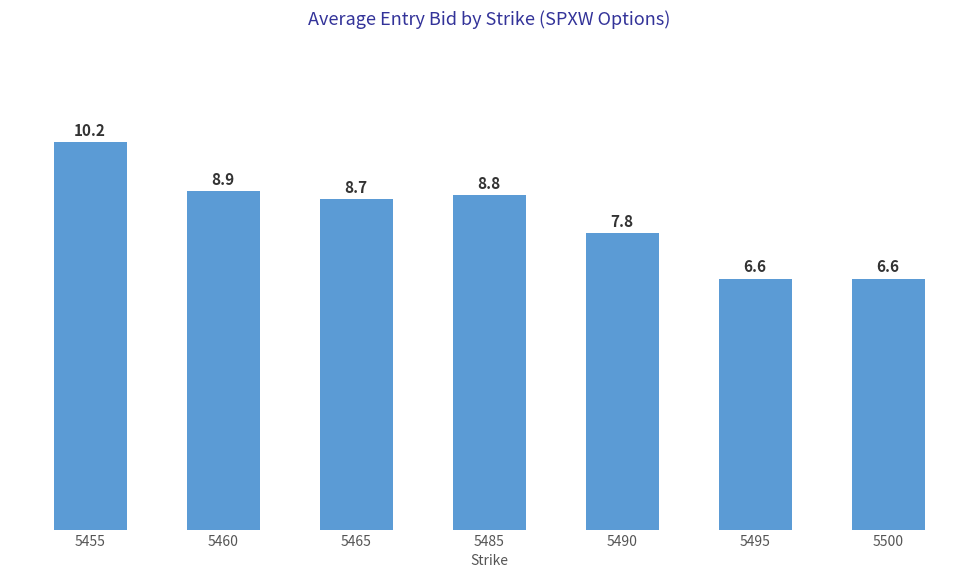

Are the bars horizontal?

No